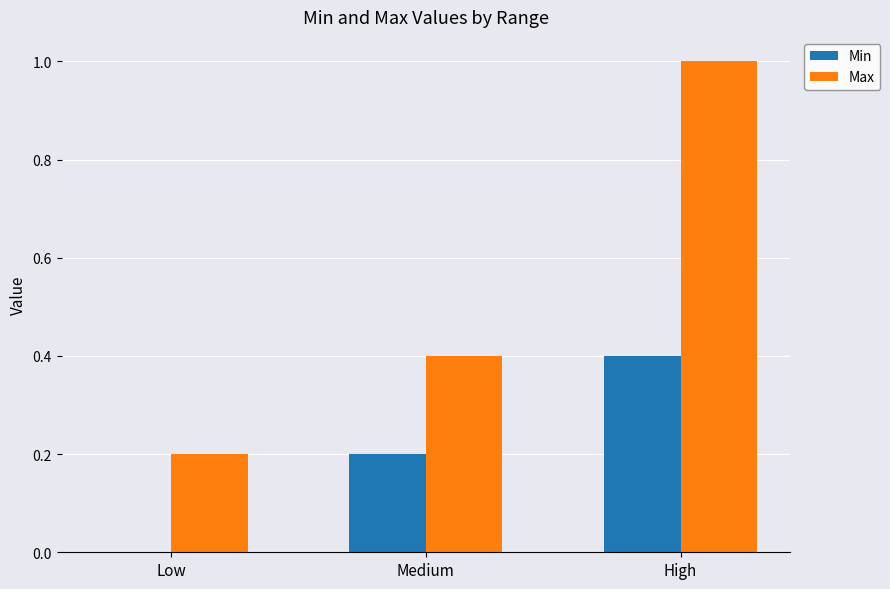

What is the total value across all series at High?

1.4